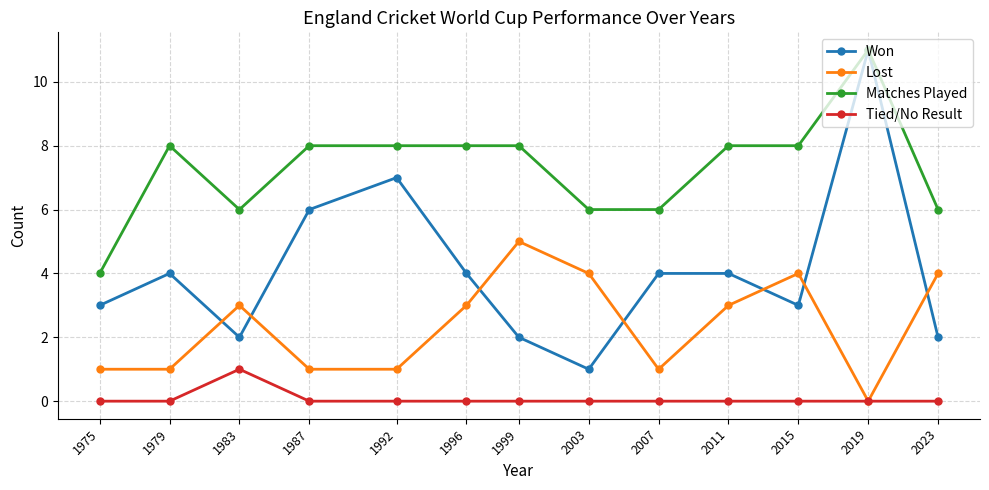

At 1979, list the series in order from largest to smallest.

Matches Played, Won, Lost, Tied/No Result